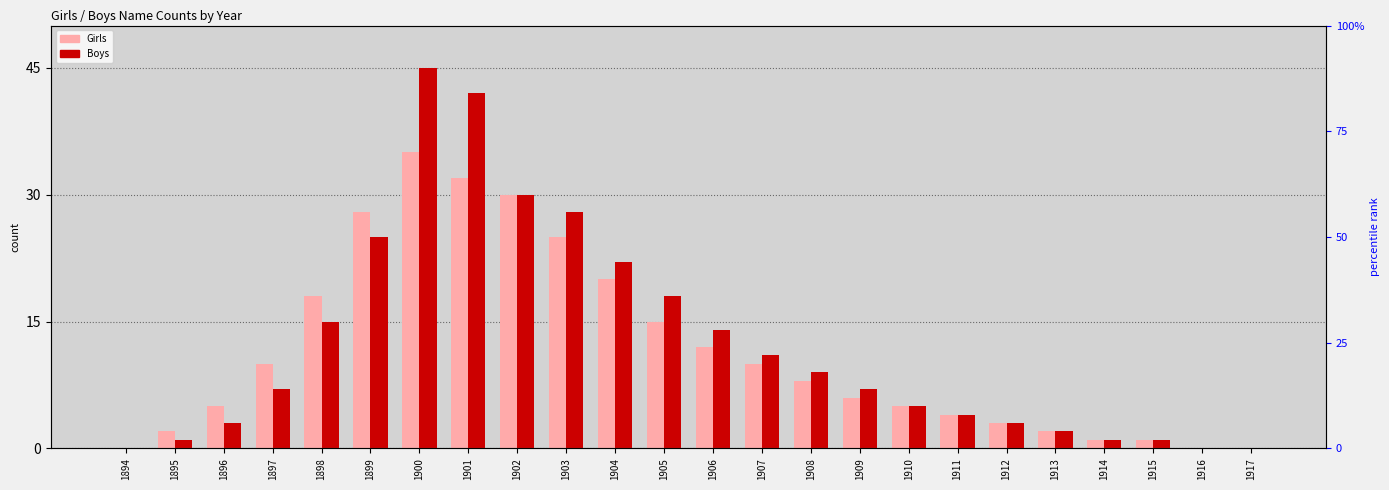

List the labels in order of Girls value, largest first.

1900, 1901, 1902, 1899, 1903, 1904, 1898, 1905, 1906, 1897, 1907, 1908, 1909, 1896, 1910, 1911, 1912, 1895, 1913, 1914, 1915, 1894, 1916, 1917